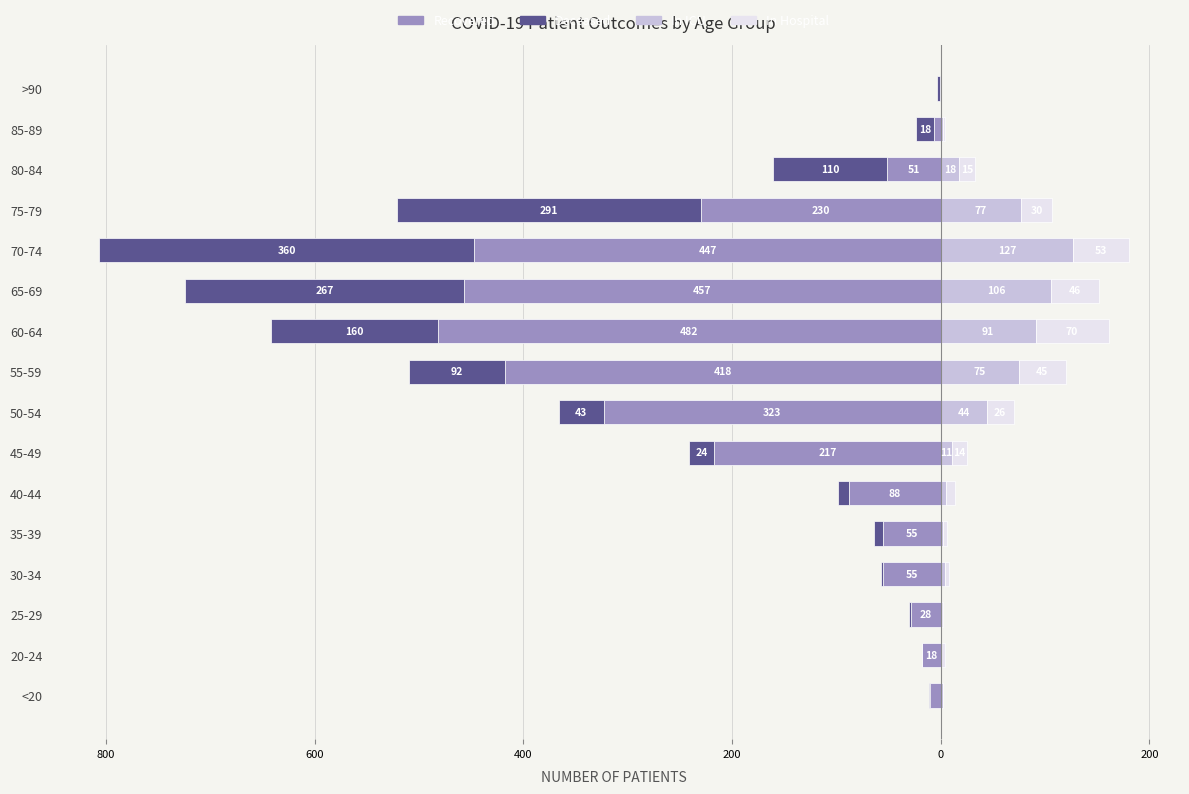

What is the difference between the maximum and second lowest values in the In Hospital series?

70